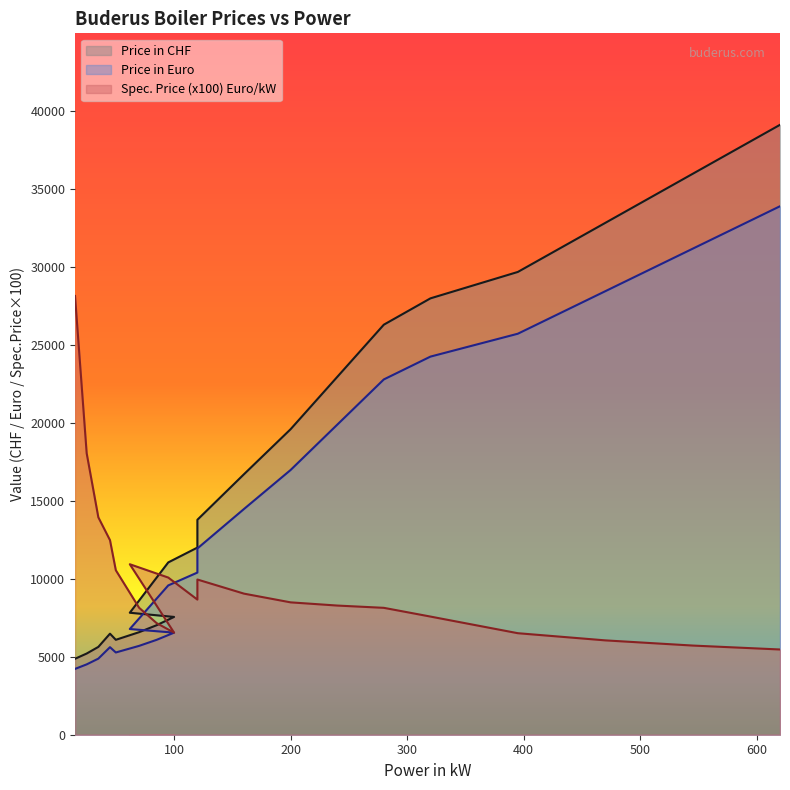

Which category has the lowest value in the Price in CHF series?

15